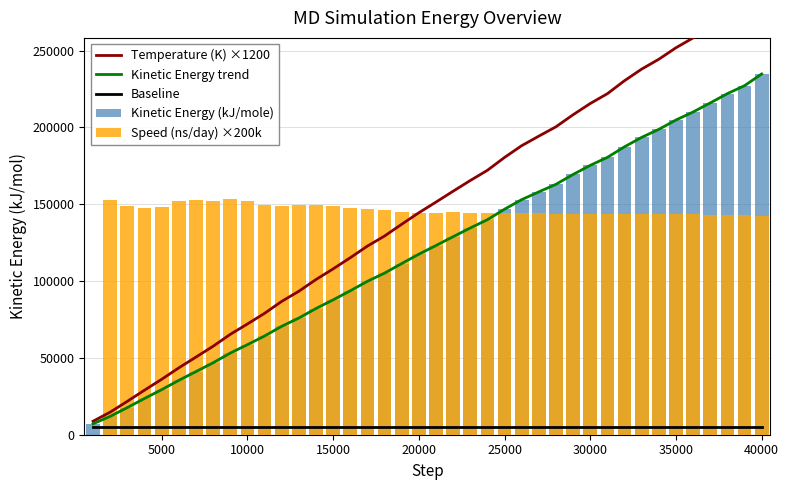

Reading left to right, list all the values displayed in this chart.

Temperature (K) ×1200: 8780.6	14694.2	21740.5	28996.5	36055.7	43509.2	50508.8	57558.0	65302.8	72042.1	78977.7	86750.0	93354.8	100985.6	107910.9	115164.5	122742.5	129295.9	136957.3	144436.1	151381.1	158461.0	165417.0	172067.9	180445.9	188102.1	194315.1	200396.3	208244.3	215540.5	221936.5	230395.7	237944.1	244351.9	251830.2	258242.4	265501.5	272940.7	279296.0	288675.2
Kinetic Energy trend: 7141.1	11950.5	17681.2	23582.3	29323.5	35385.3	41078.0	46810.9	53109.6	58590.6	64231.2	70552.3	75923.9	82129.8	87762.0	93661.3	99824.4	105154.1	111385.0	117467.4	123115.7	128873.6	134530.8	139939.8	146753.5	152980.1	158033.1	162978.8	169361.5	175295.4	180497.1	187376.8	193515.8	198727.1	204809.2	210024.1	215927.7	221977.9	227146.6	234774.6
Baseline: 5000.0	5000.0	5000.0	5000.0	5000.0	5000.0	5000.0	5000.0	5000.0	5000.0	5000.0	5000.0	5000.0	5000.0	5000.0	5000.0	5000.0	5000.0	5000.0	5000.0	5000.0	5000.0	5000.0	5000.0	5000.0	5000.0	5000.0	5000.0	5000.0	5000.0	5000.0	5000.0	5000.0	5000.0	5000.0	5000.0	5000.0	5000.0	5000.0	5000.0
Kinetic Energy (kJ/mole): 7141.1	11950.5	17681.2	23582.3	29323.5	35385.3	41078.0	46810.9	53109.6	58590.6	64231.2	70552.3	75923.9	82129.8	87762.0	93661.3	99824.4	105154.1	111385.0	117467.4	123115.7	128873.6	134530.8	139939.8	146753.5	152980.1	158033.1	162978.8	169361.5	175295.4	180497.1	187376.8	193515.8	198727.1	204809.2	210024.1	215927.7	221977.9	227146.6	234774.6
Speed (ns/day) ×200k: 0.0	152800.0	149000.0	147800.0	148400.0	152000.0	152800.0	152000.0	153200.0	152000.0	149800.0	148600.0	149200.0	149200.0	149000.0	147600.0	146600.0	146000.0	145200.0	144600.0	144400.0	144800.0	144200.0	144200.0	144200.0	144200.0	144000.0	143400.0	143400.0	143600.0	143600.0	143600.0	143800.0	143800.0	143600.0	143400.0	143200.0	143000.0	142800.0	142600.0